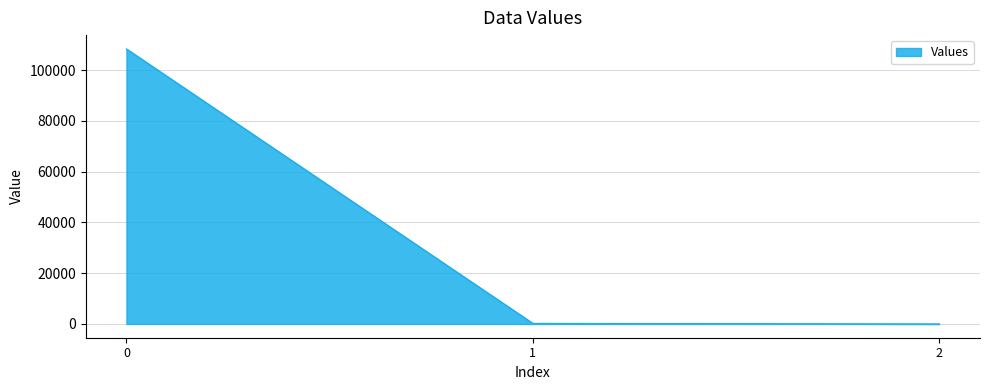

What is the maximum value shown in the chart?

108391.0